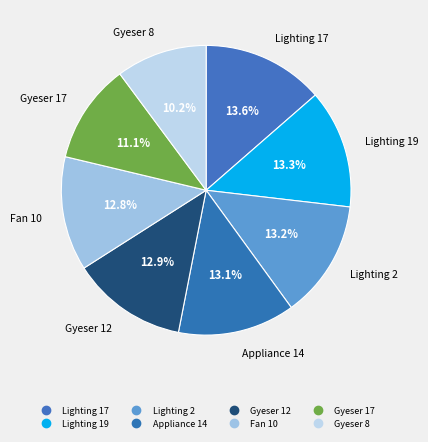

Which category has the biggest portion of the pie?

Lighting 17